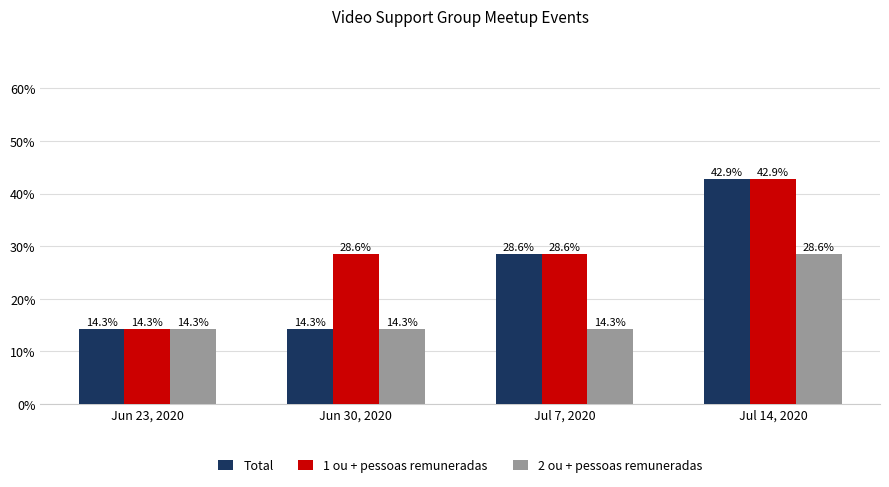

What is the highest value of the Total series?

0.4